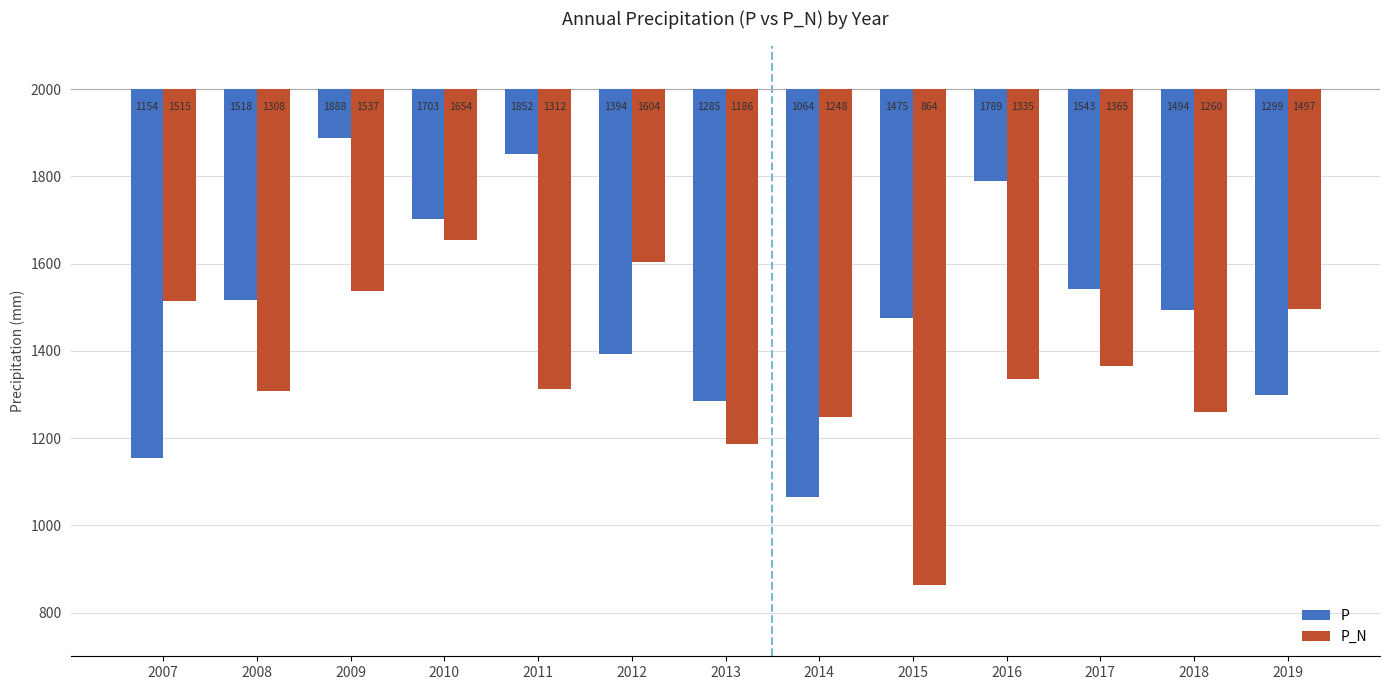

What are all the series names shown in the legend?

P, P_N